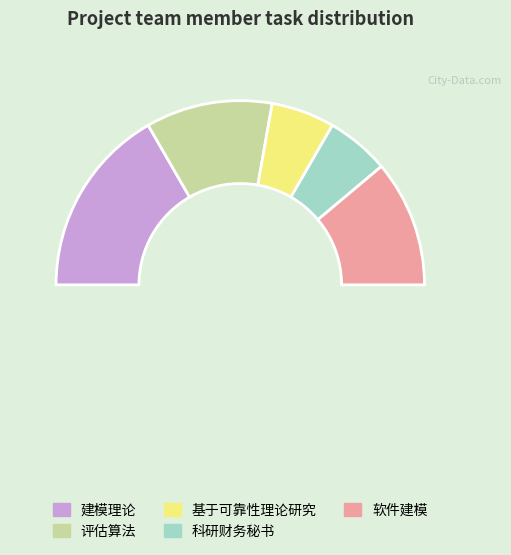

Rank the categories by value from lowest to highest.

基于可靠性理论研究, 科研财务秘书, 评估算法, 软件建模, 建模理论